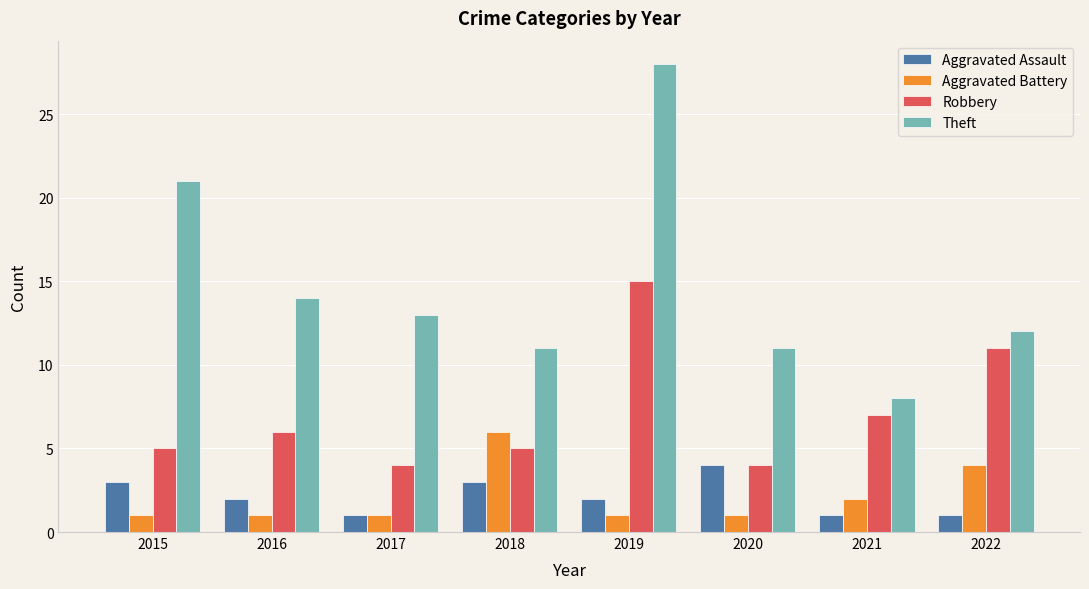

Are the bars horizontal?

No